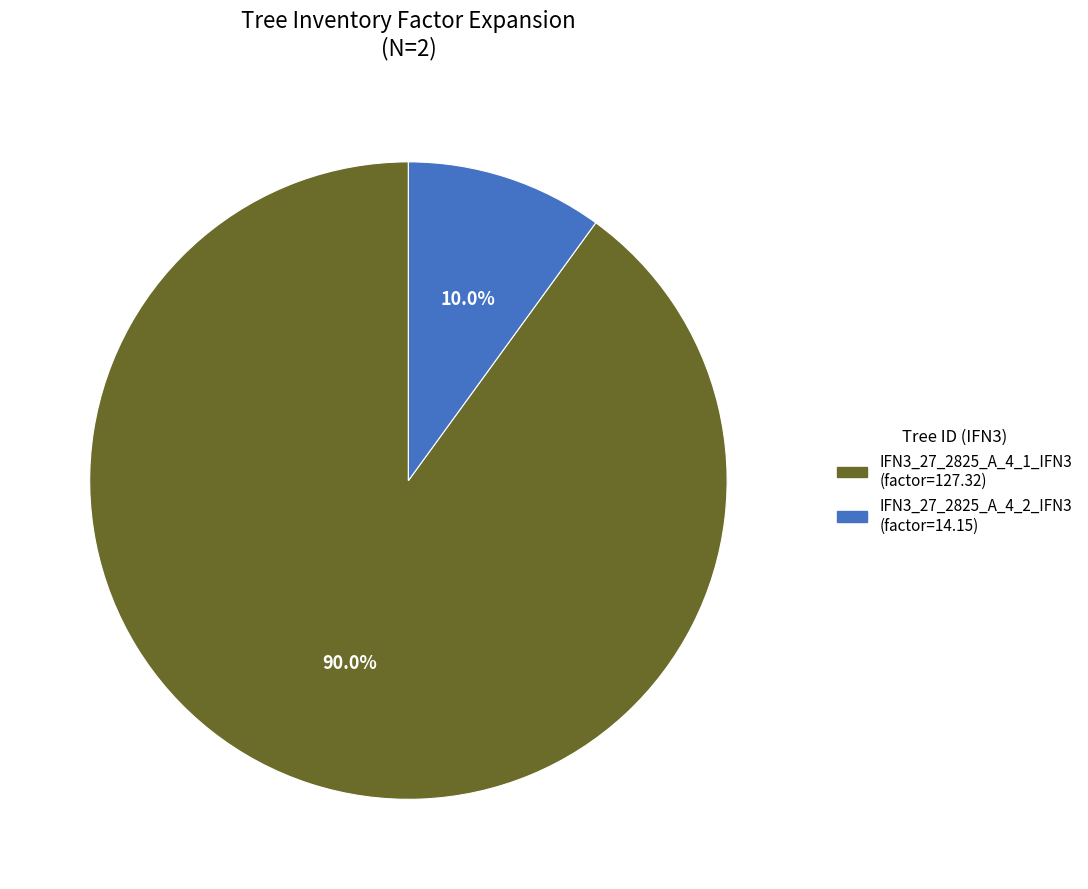

Is it true that IFN3_27_2825_A_4_1_IFN3 is 90% of the pie?

True